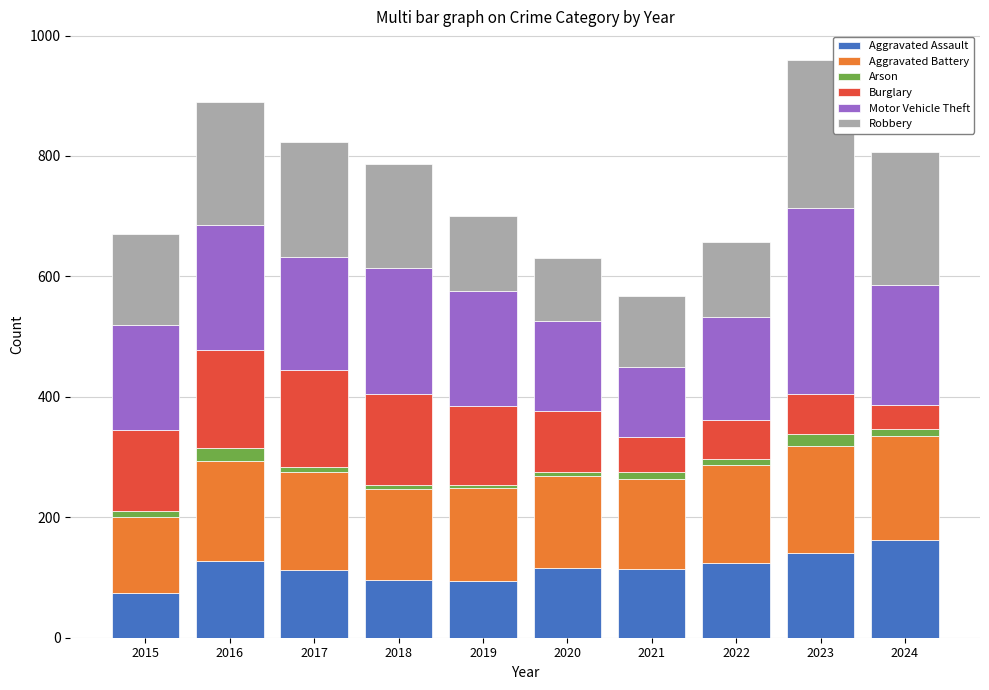

What is the lowest value of the Aggravated Assault series?

74